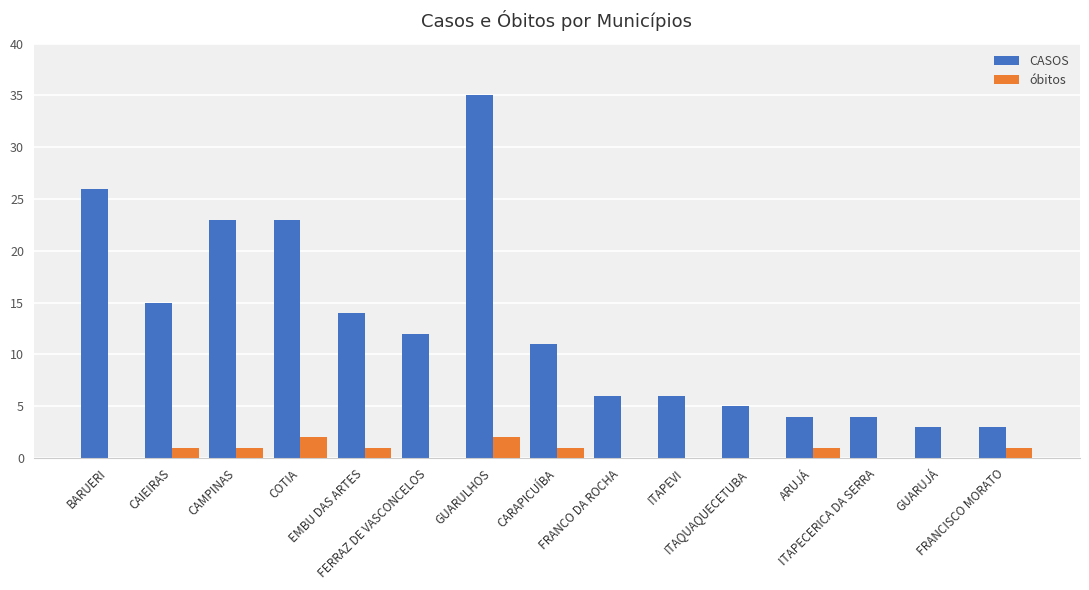

Reading right to left, list all the values displayed in this chart.

CASOS: FRANCISCO MORATO=3	GUARUJÁ=3	ITAPECERICA DA SERRA=4	ARUJÁ=4	ITAQUAQUECETUBA=5	ITAPEVI=6	FRANCO DA ROCHA=6	CARAPICUÍBA=11	GUARULHOS=35	FERRAZ DE VASCONCELOS=12	EMBU DAS ARTES=14	COTIA=23	CAMPINAS=23	CAIEIRAS=15	BARUERI=26
óbitos: FRANCISCO MORATO=1	GUARUJÁ=0	ITAPECERICA DA SERRA=0	ARUJÁ=1	ITAQUAQUECETUBA=0	ITAPEVI=0	FRANCO DA ROCHA=0	CARAPICUÍBA=1	GUARULHOS=2	FERRAZ DE VASCONCELOS=0	EMBU DAS ARTES=1	COTIA=2	CAMPINAS=1	CAIEIRAS=1	BARUERI=0